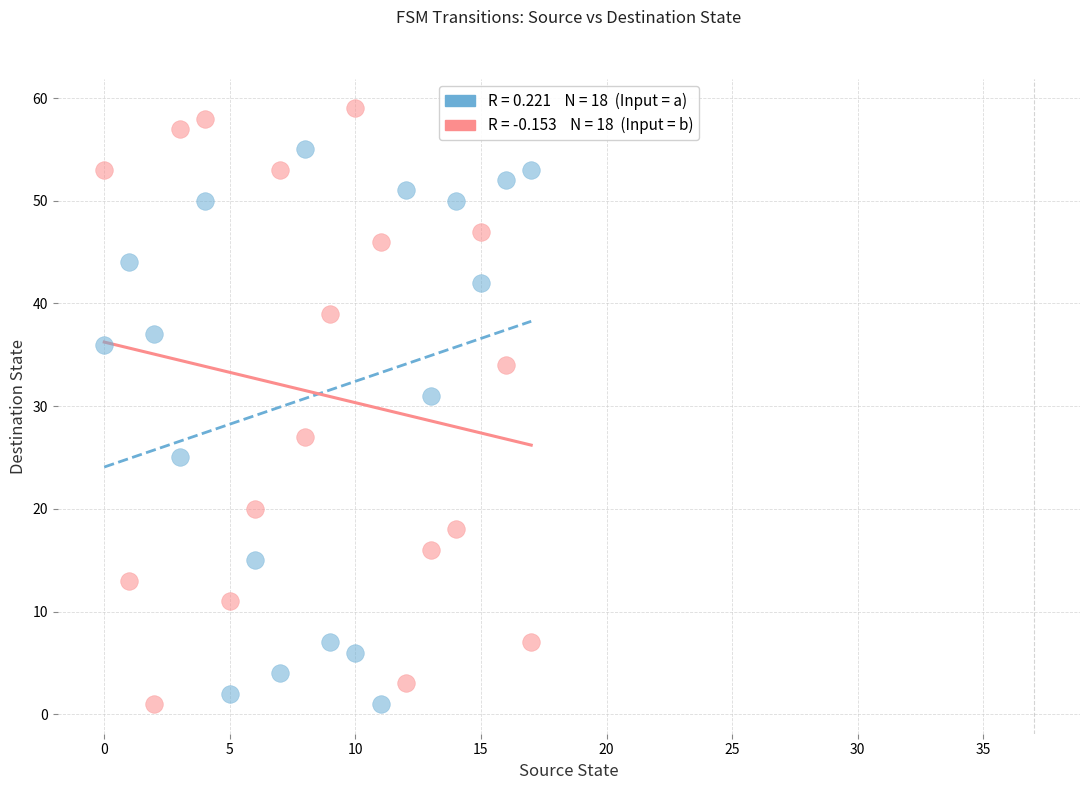

Across all series, what Y value is closest to 30?

31